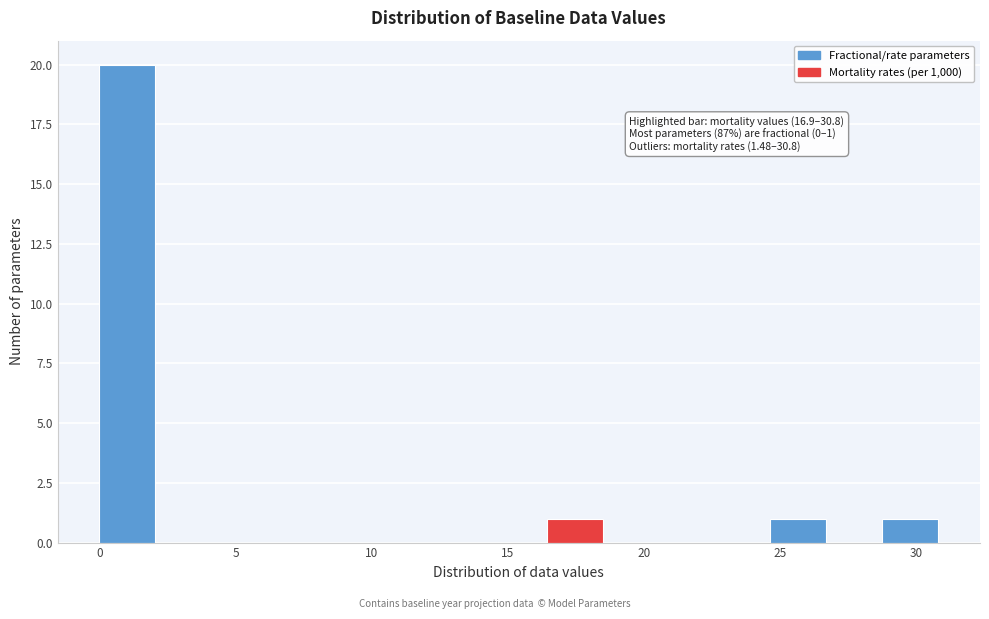

Over which range of the x-axis is the bar tallest?

0.0 to 2.0